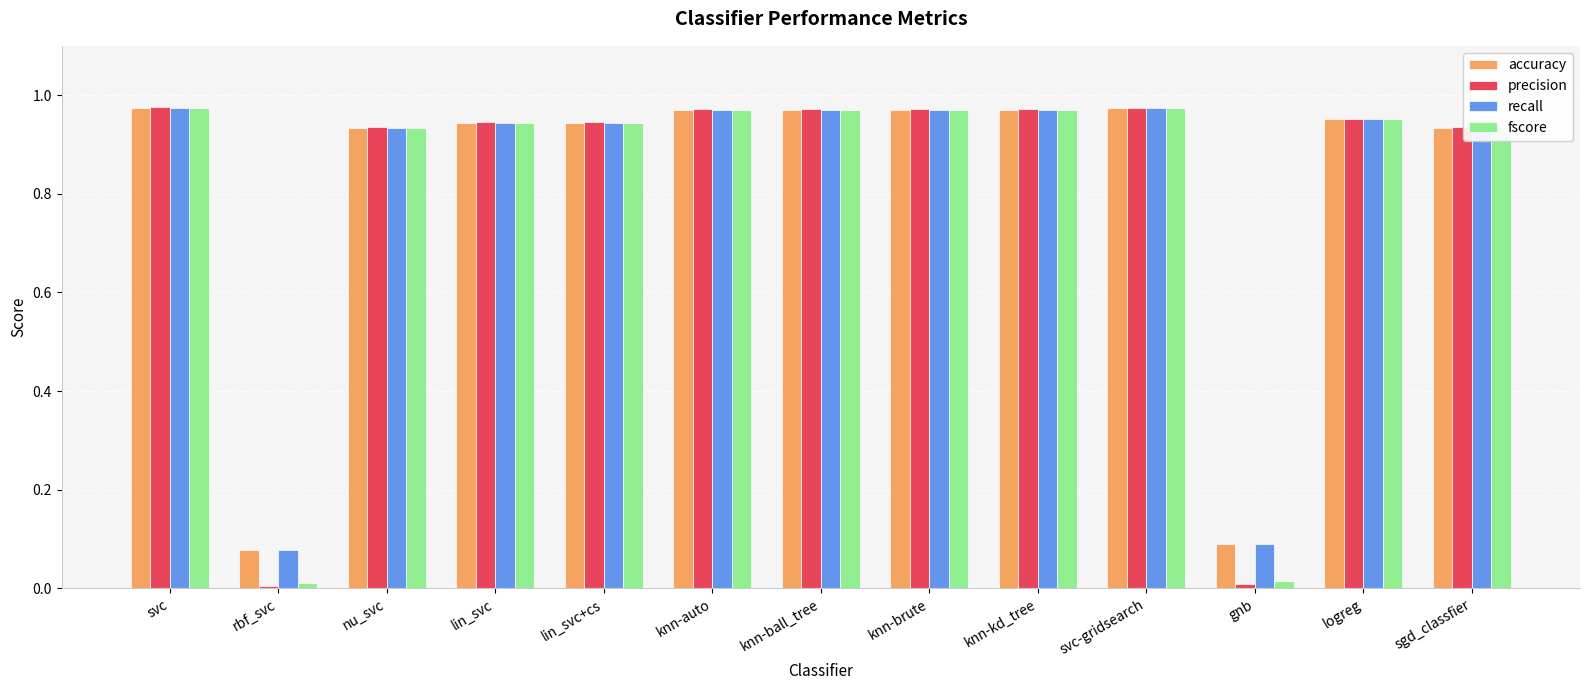

What is the sum of the recall values at sgd_classfier and knn-ball_tree?

1.9